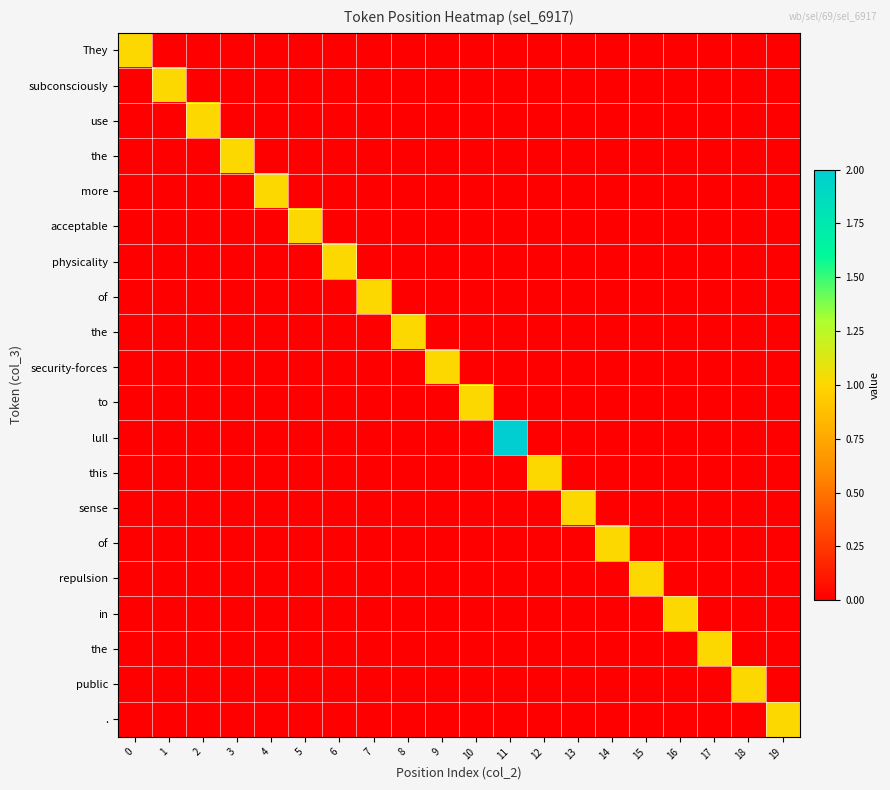

Reading left to right, transcribe all the data shown in this chart.

row_0: 0=1	1=0	2=0	3=0	4=0	5=0	6=0	7=0	8=0	9=0	10=0	11=0	12=0	13=0	14=0	15=0	16=0	17=0	18=0	19=0
row_1: 0=0	1=1	2=0	3=0	4=0	5=0	6=0	7=0	8=0	9=0	10=0	11=0	12=0	13=0	14=0	15=0	16=0	17=0	18=0	19=0
row_2: 0=0	1=0	2=1	3=0	4=0	5=0	6=0	7=0	8=0	9=0	10=0	11=0	12=0	13=0	14=0	15=0	16=0	17=0	18=0	19=0
row_3: 0=0	1=0	2=0	3=1	4=0	5=0	6=0	7=0	8=0	9=0	10=0	11=0	12=0	13=0	14=0	15=0	16=0	17=0	18=0	19=0
row_4: 0=0	1=0	2=0	3=0	4=1	5=0	6=0	7=0	8=0	9=0	10=0	11=0	12=0	13=0	14=0	15=0	16=0	17=0	18=0	19=0
row_5: 0=0	1=0	2=0	3=0	4=0	5=1	6=0	7=0	8=0	9=0	10=0	11=0	12=0	13=0	14=0	15=0	16=0	17=0	18=0	19=0
row_6: 0=0	1=0	2=0	3=0	4=0	5=0	6=1	7=0	8=0	9=0	10=0	11=0	12=0	13=0	14=0	15=0	16=0	17=0	18=0	19=0
row_7: 0=0	1=0	2=0	3=0	4=0	5=0	6=0	7=1	8=0	9=0	10=0	11=0	12=0	13=0	14=0	15=0	16=0	17=0	18=0	19=0
row_8: 0=0	1=0	2=0	3=0	4=0	5=0	6=0	7=0	8=1	9=0	10=0	11=0	12=0	13=0	14=0	15=0	16=0	17=0	18=0	19=0
row_9: 0=0	1=0	2=0	3=0	4=0	5=0	6=0	7=0	8=0	9=1	10=0	11=0	12=0	13=0	14=0	15=0	16=0	17=0	18=0	19=0
row_10: 0=0	1=0	2=0	3=0	4=0	5=0	6=0	7=0	8=0	9=0	10=1	11=0	12=0	13=0	14=0	15=0	16=0	17=0	18=0	19=0
row_11: 0=0	1=0	2=0	3=0	4=0	5=0	6=0	7=0	8=0	9=0	10=0	11=2	12=0	13=0	14=0	15=0	16=0	17=0	18=0	19=0
row_12: 0=0	1=0	2=0	3=0	4=0	5=0	6=0	7=0	8=0	9=0	10=0	11=0	12=1	13=0	14=0	15=0	16=0	17=0	18=0	19=0
row_13: 0=0	1=0	2=0	3=0	4=0	5=0	6=0	7=0	8=0	9=0	10=0	11=0	12=0	13=1	14=0	15=0	16=0	17=0	18=0	19=0
row_14: 0=0	1=0	2=0	3=0	4=0	5=0	6=0	7=0	8=0	9=0	10=0	11=0	12=0	13=0	14=1	15=0	16=0	17=0	18=0	19=0
row_15: 0=0	1=0	2=0	3=0	4=0	5=0	6=0	7=0	8=0	9=0	10=0	11=0	12=0	13=0	14=0	15=1	16=0	17=0	18=0	19=0
row_16: 0=0	1=0	2=0	3=0	4=0	5=0	6=0	7=0	8=0	9=0	10=0	11=0	12=0	13=0	14=0	15=0	16=1	17=0	18=0	19=0
row_17: 0=0	1=0	2=0	3=0	4=0	5=0	6=0	7=0	8=0	9=0	10=0	11=0	12=0	13=0	14=0	15=0	16=0	17=1	18=0	19=0
row_18: 0=0	1=0	2=0	3=0	4=0	5=0	6=0	7=0	8=0	9=0	10=0	11=0	12=0	13=0	14=0	15=0	16=0	17=0	18=1	19=0
row_19: 0=0	1=0	2=0	3=0	4=0	5=0	6=0	7=0	8=0	9=0	10=0	11=0	12=0	13=0	14=0	15=0	16=0	17=0	18=0	19=1